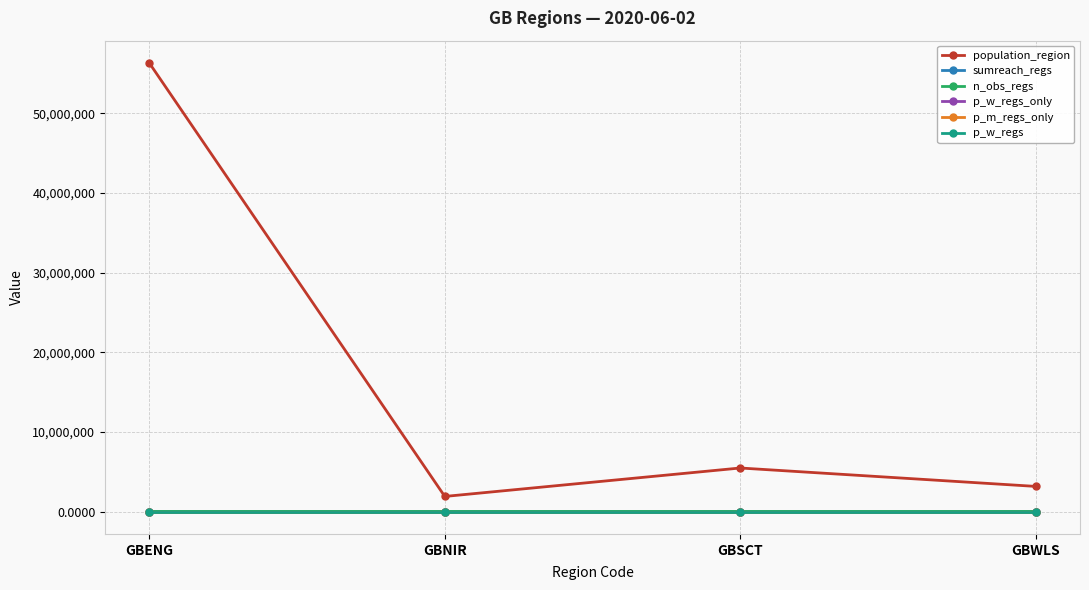

Reading right to left, transcribe all the data shown in this chart.

population_region: 3152879.0	5463300.0	1893667.0	56286961.0
sumreach_regs: 4.0	660.0	0.0	1045.0
n_obs_regs: 1.0	13.0	0.0	30.0
p_w_regs_only: 0.0	0.0	0.0	0.1
p_m_regs_only: 0.0	0.0	0.0	0.1
p_w_regs: 0.0	0.0	0.0	0.1